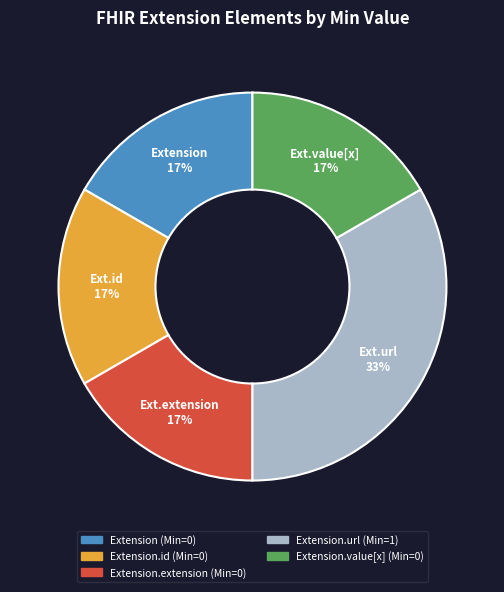

Does any single category account for the majority?

No